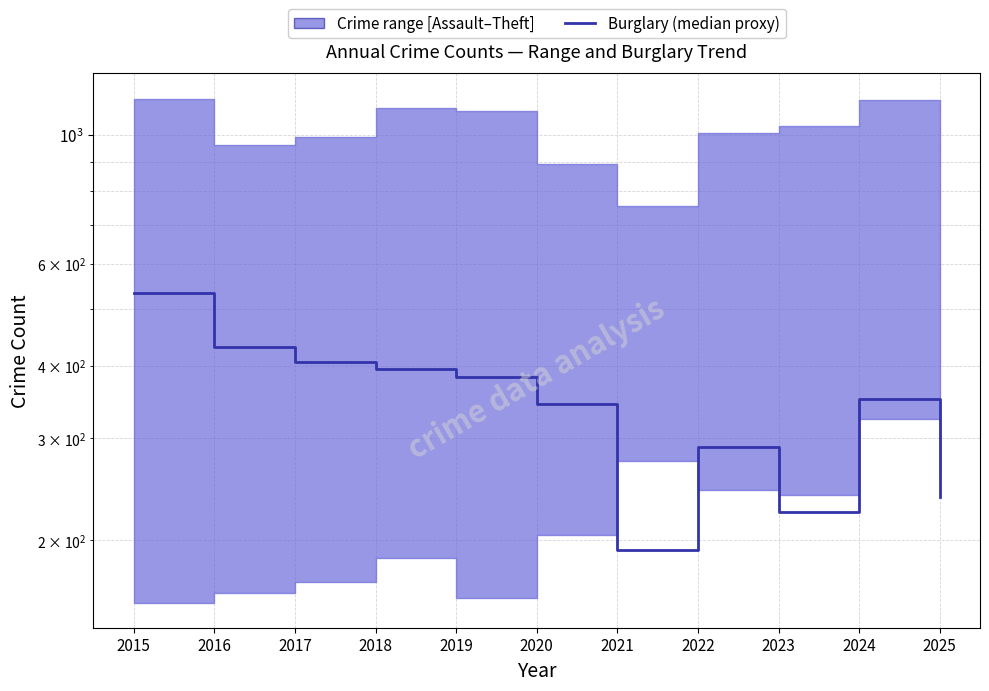

True or false: there are more than 1 points higher than both neighbors.

True